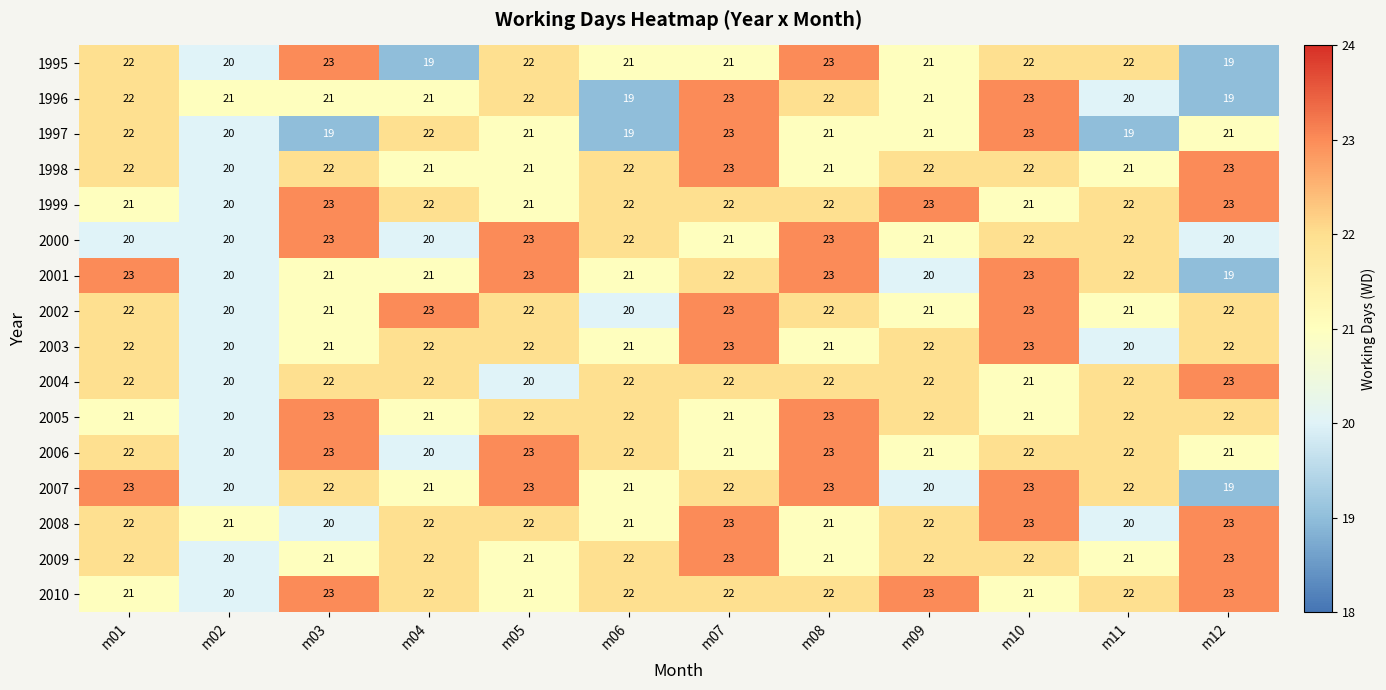

What is the difference between the highest and lowest values at m03?

4